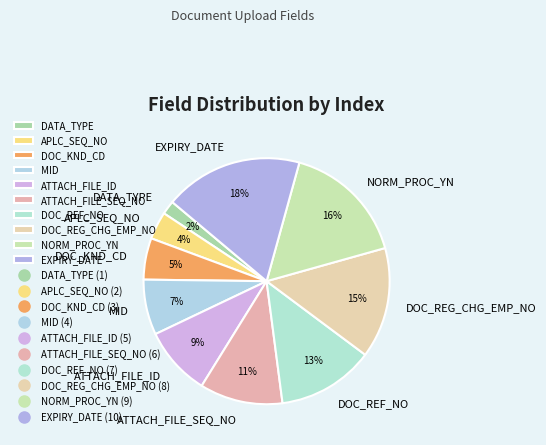

Is NORM_PROC_YN the majority of the pie?

No